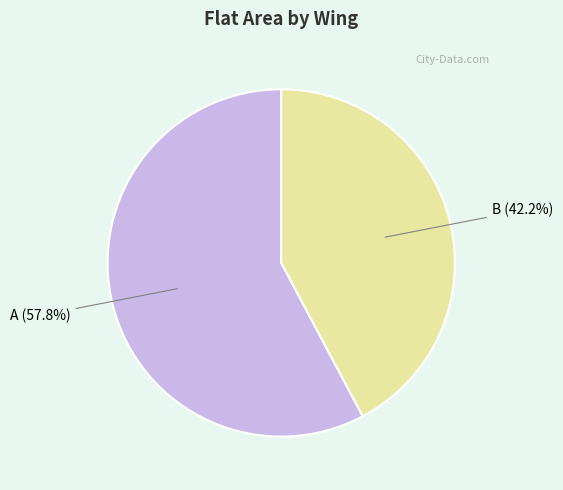

Does B represent more than half of the total?

No